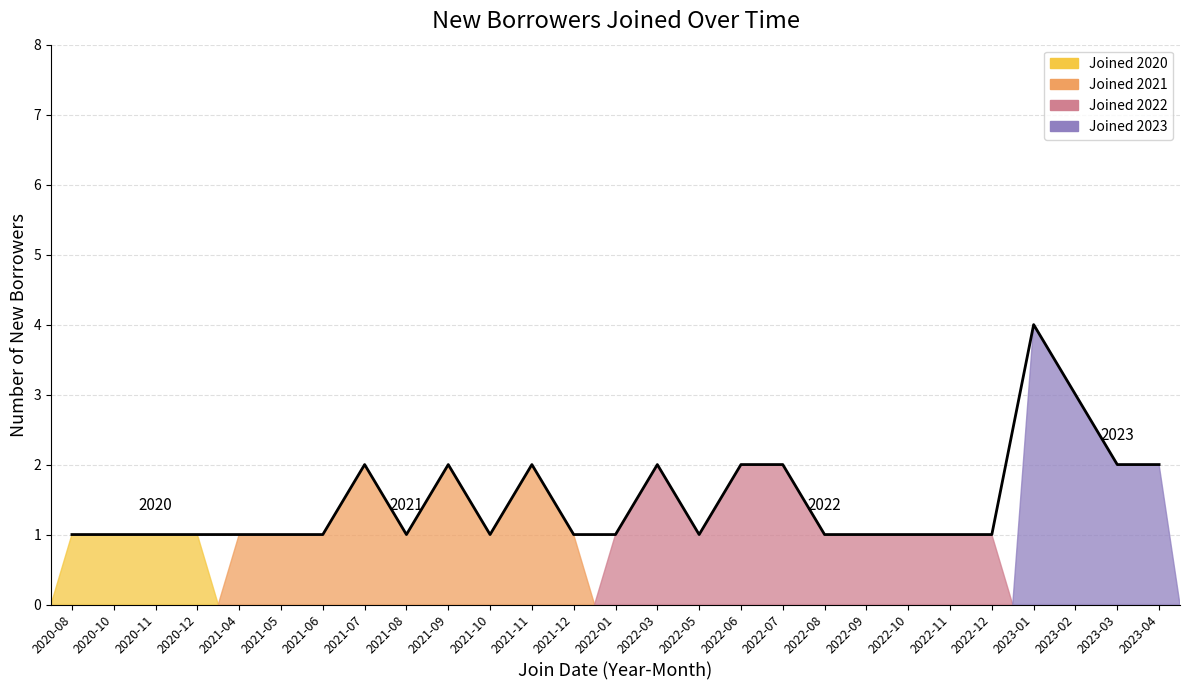

What is the greatest value displayed?

4